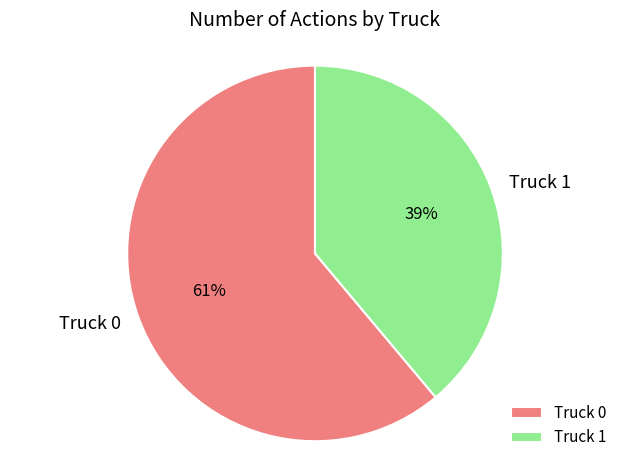

Which category accounts for the majority?

Truck 0